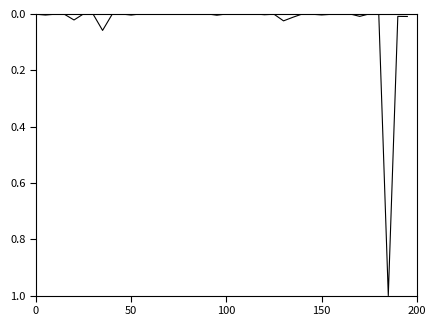

Count the number of categories in the chart.

40